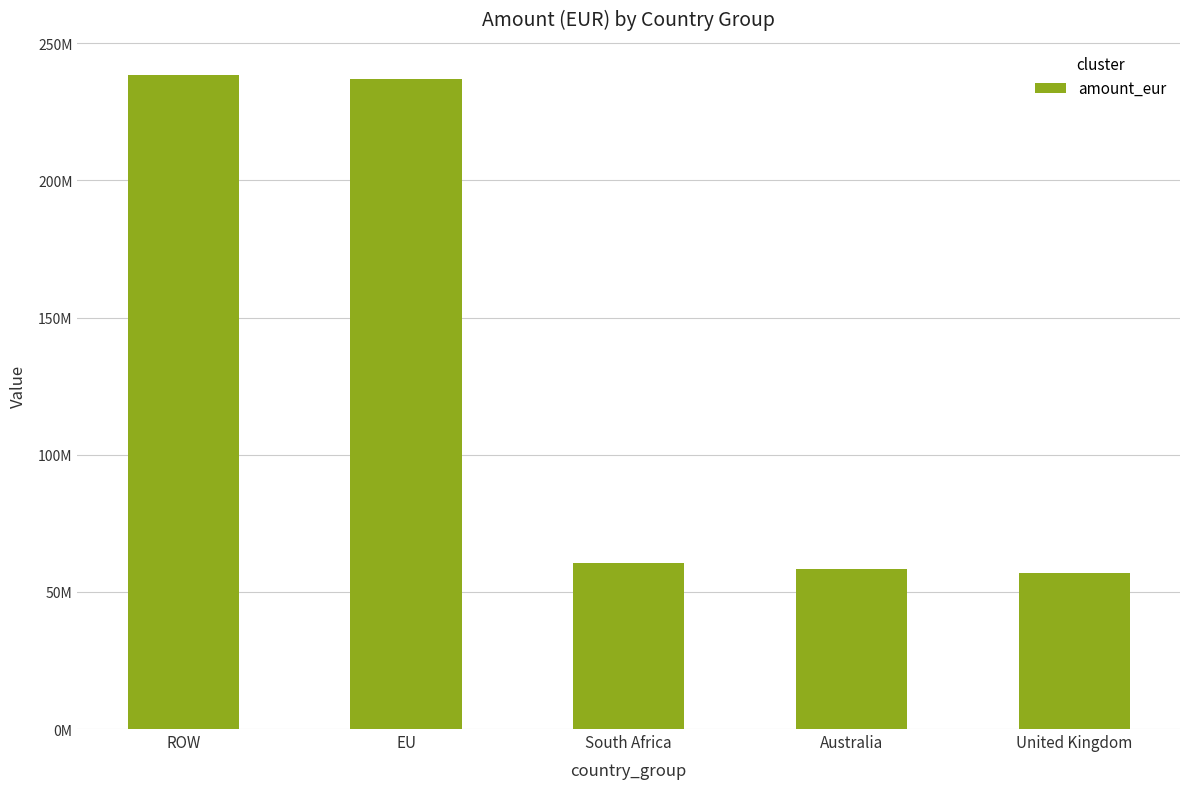

Are the bars horizontal?

No